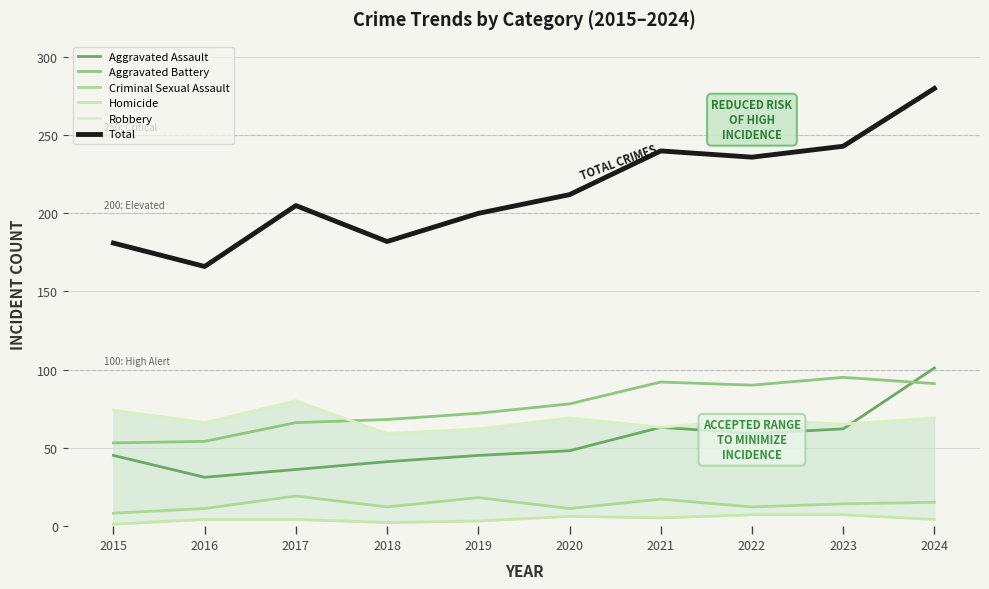

How many interior local valleys does the Criminal Sexual Assault series have?

3